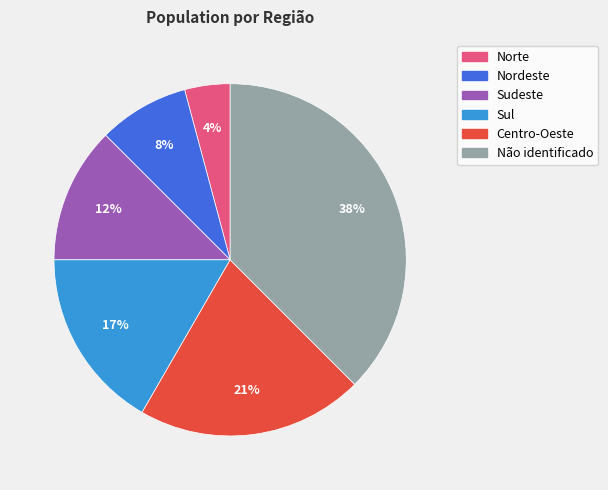

Is it true that Centro-Oeste is 28% of the pie?

False